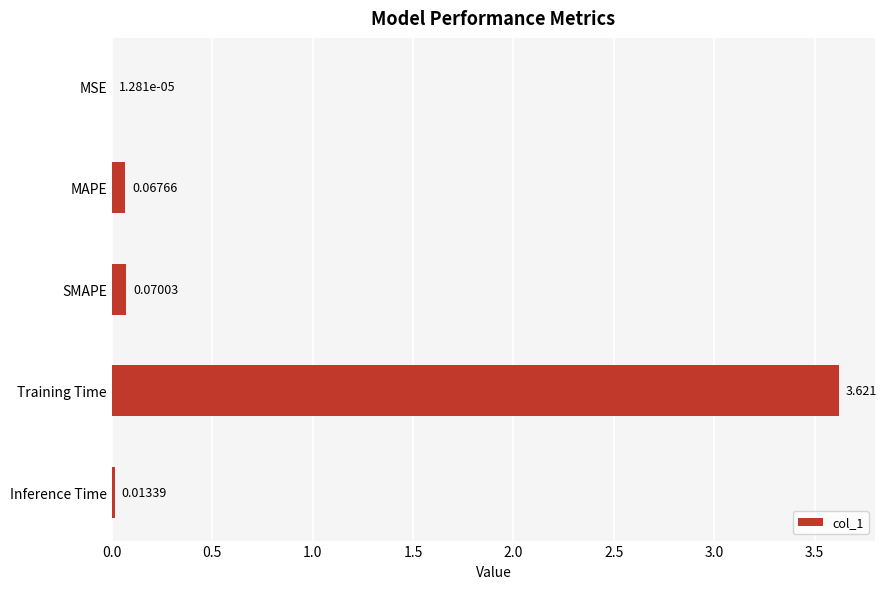

Which category has the highest value across all series?

Training Time